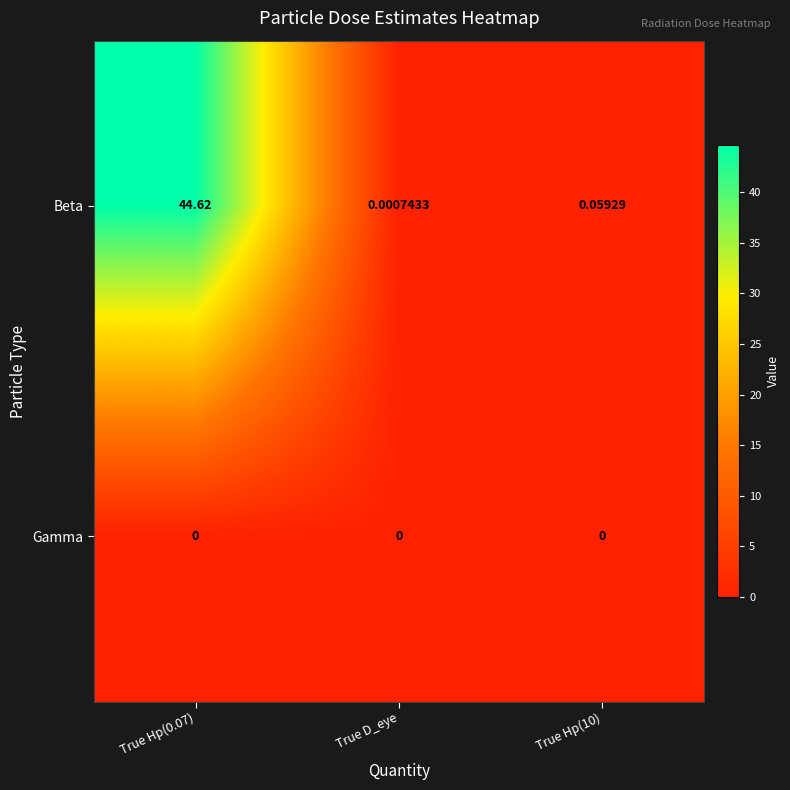

At True D_eye, list the series in order from smallest to largest.

Gamma, Beta